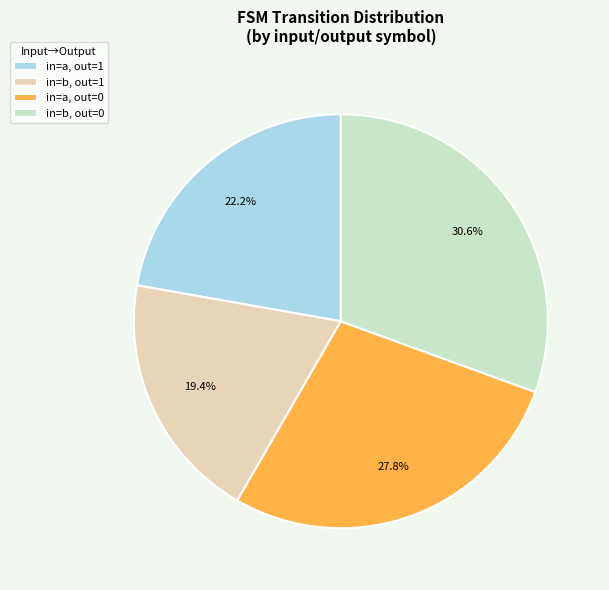

Rank the categories by value from highest to lowest.

in=b, out=0, in=a, out=0, in=a, out=1, in=b, out=1